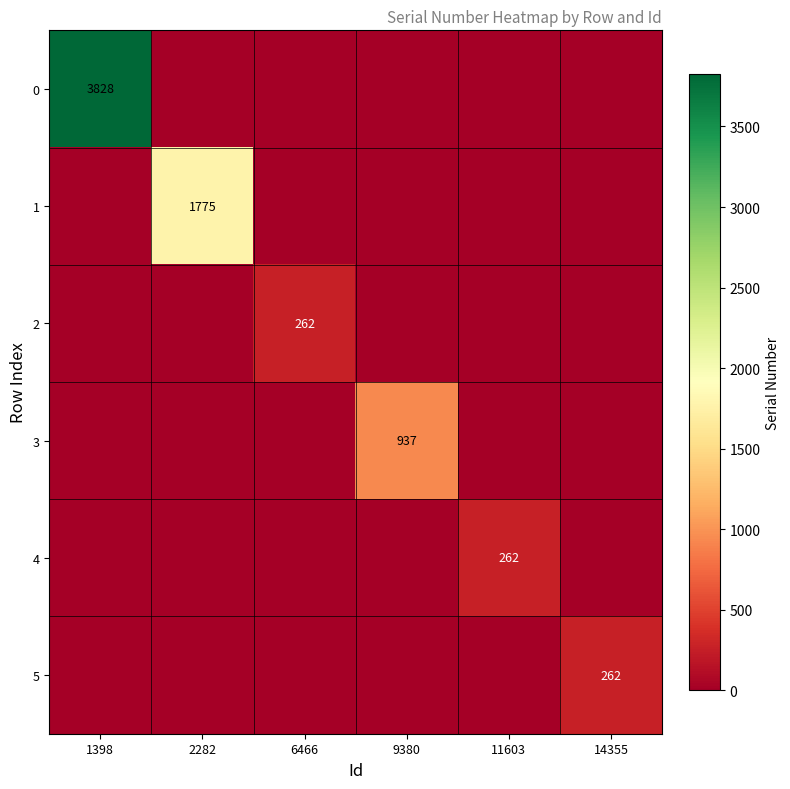

The value of 5 at 14355 is 262. True or false?

True